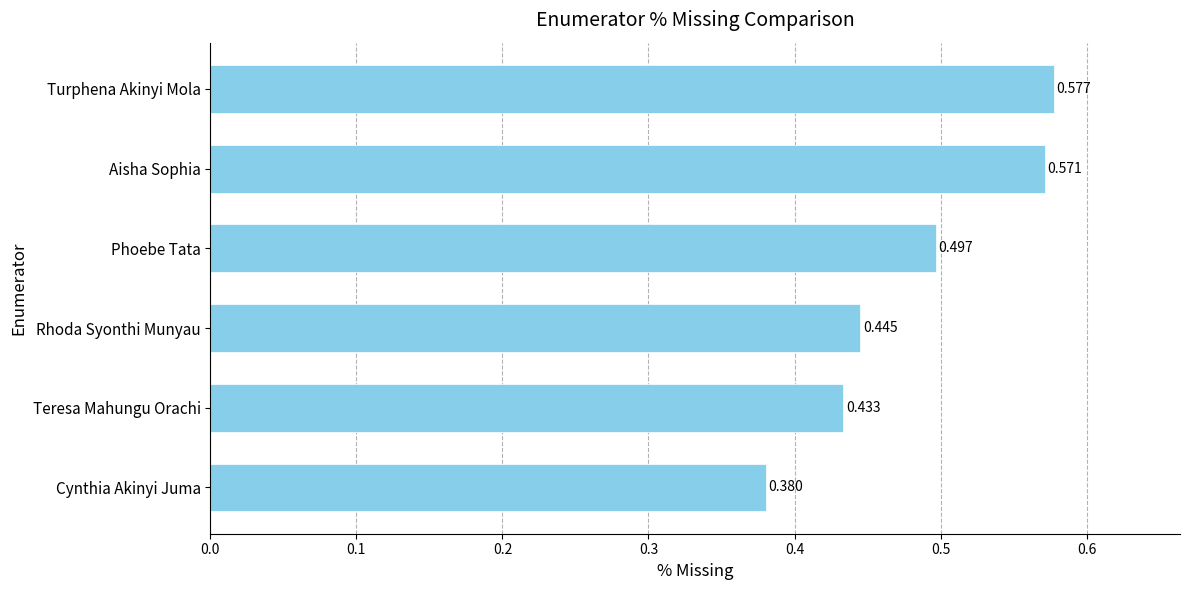

Which has a higher value, Turphena Akinyi Mola or Phoebe Tata?

Turphena Akinyi Mola